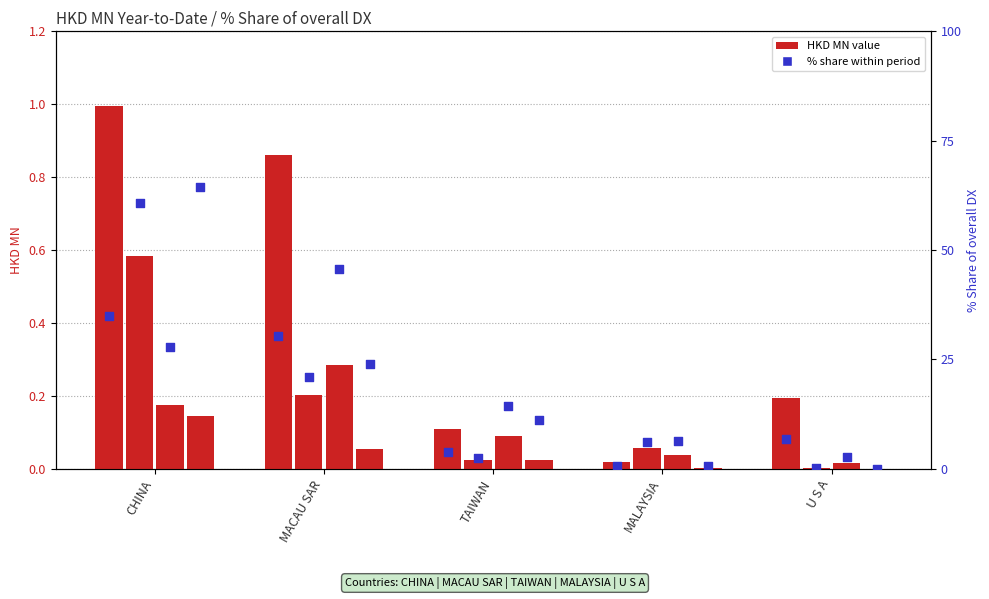

What is the change in value from MALAYSIA to U S A?

+6.1